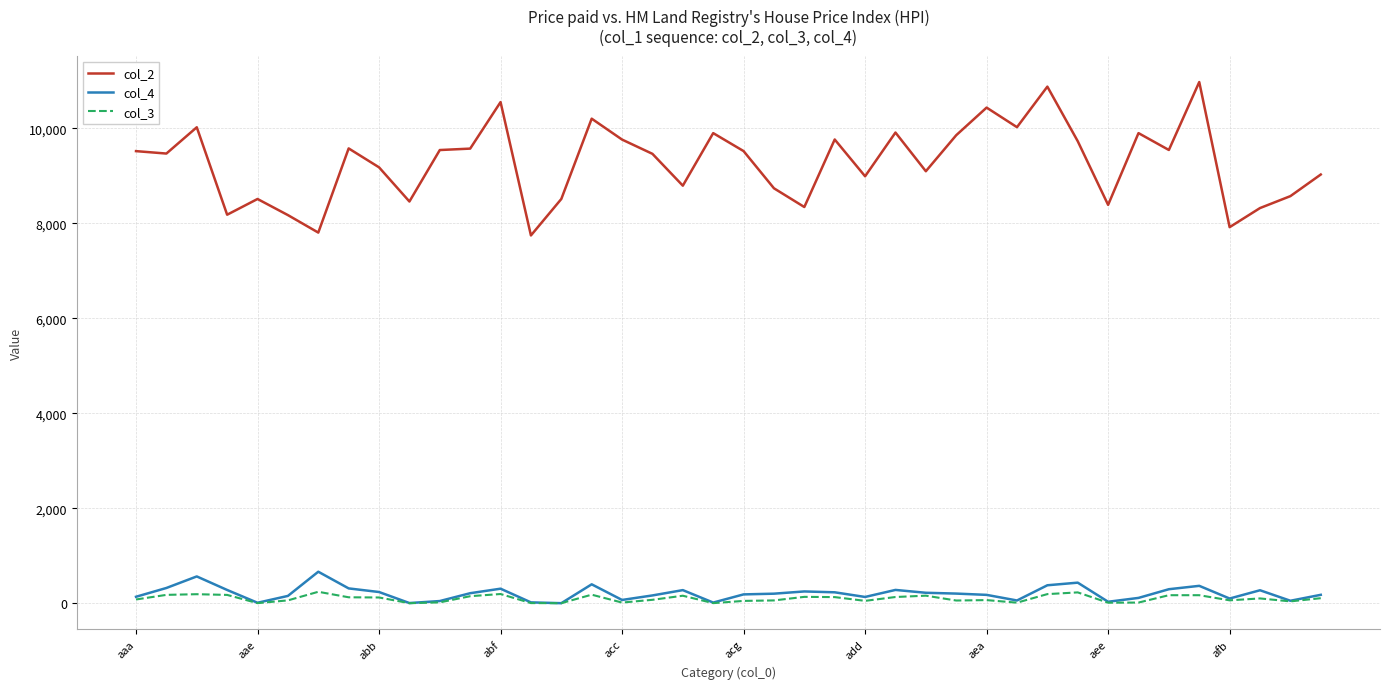

Which series has the widest spread of values?

col_2